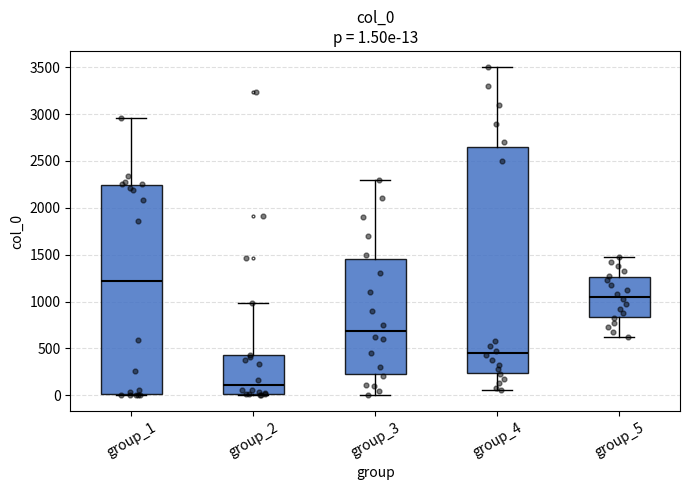

Which box is the tallest, from its lower edge to its upper edge?

group_4